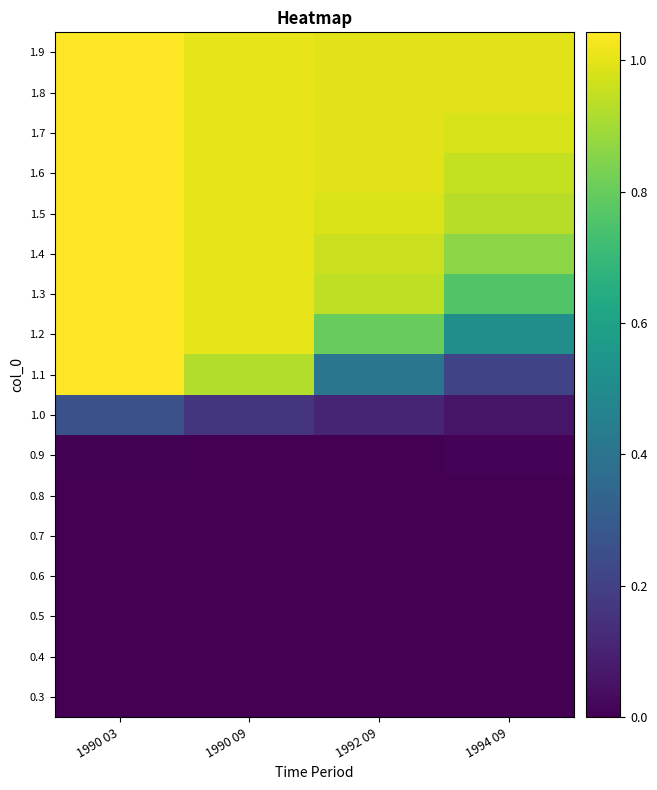

What is the maximum value shown in the chart?

1.0